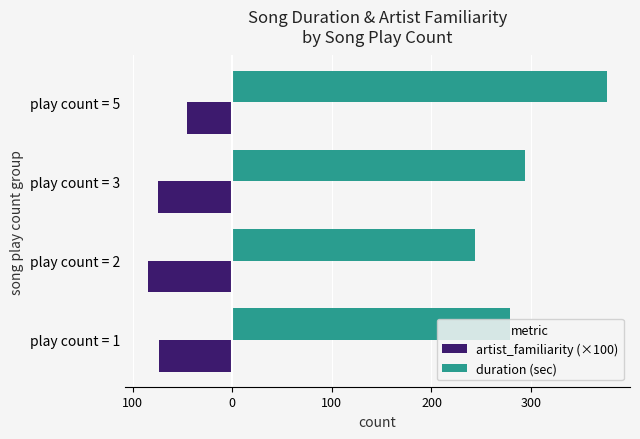

What are all the series names shown in the legend?

artist_familiarity (×100), duration (sec)